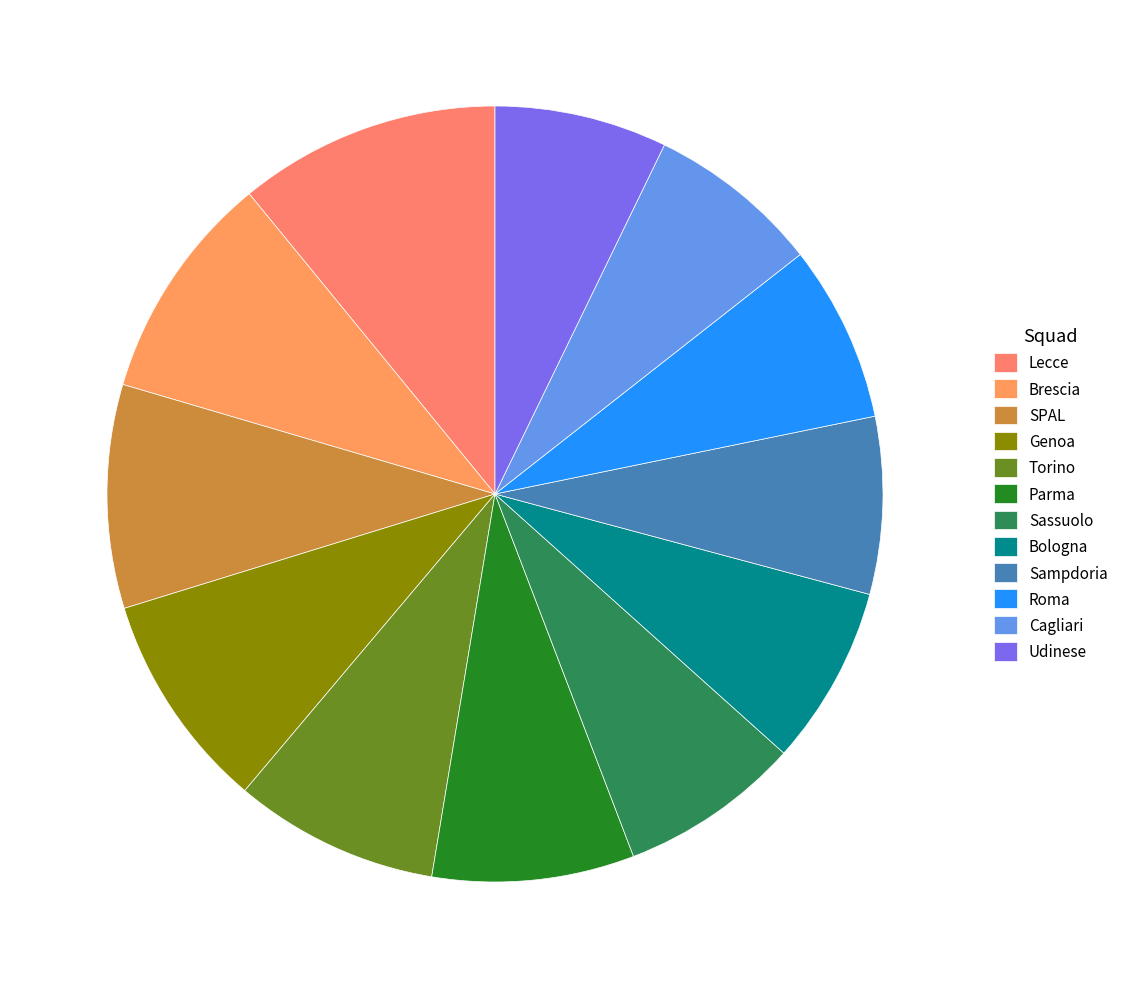

How many slices are in this pie chart?

12